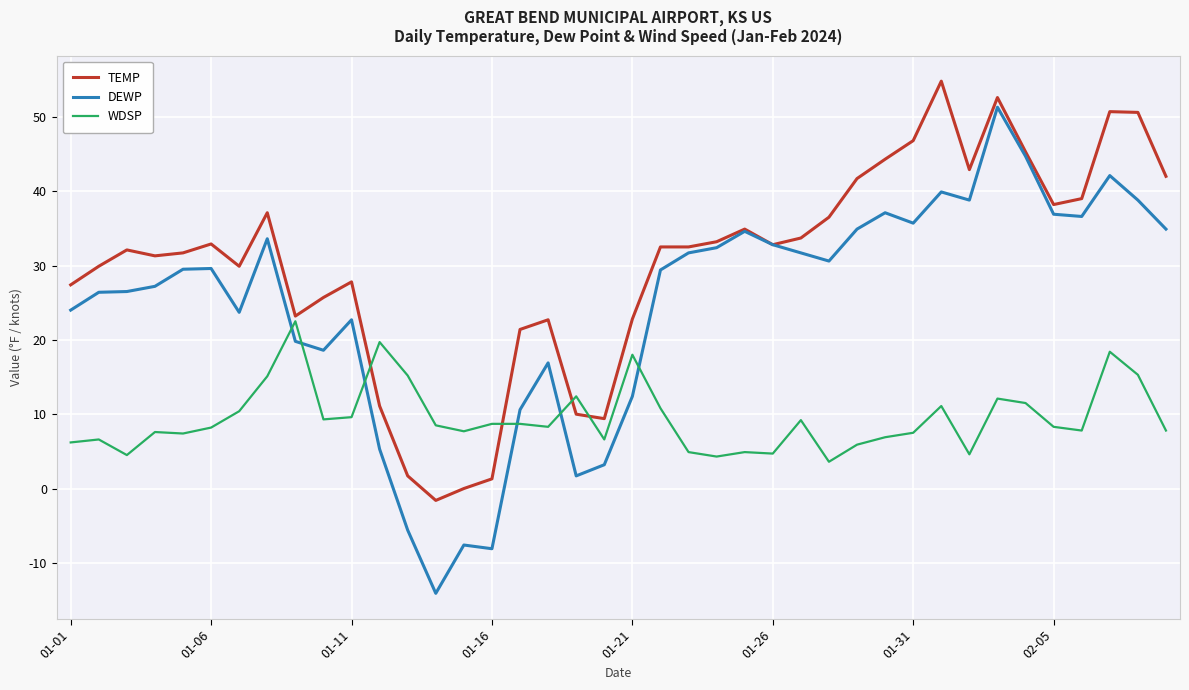

Which series has the largest total across all categories?

TEMP